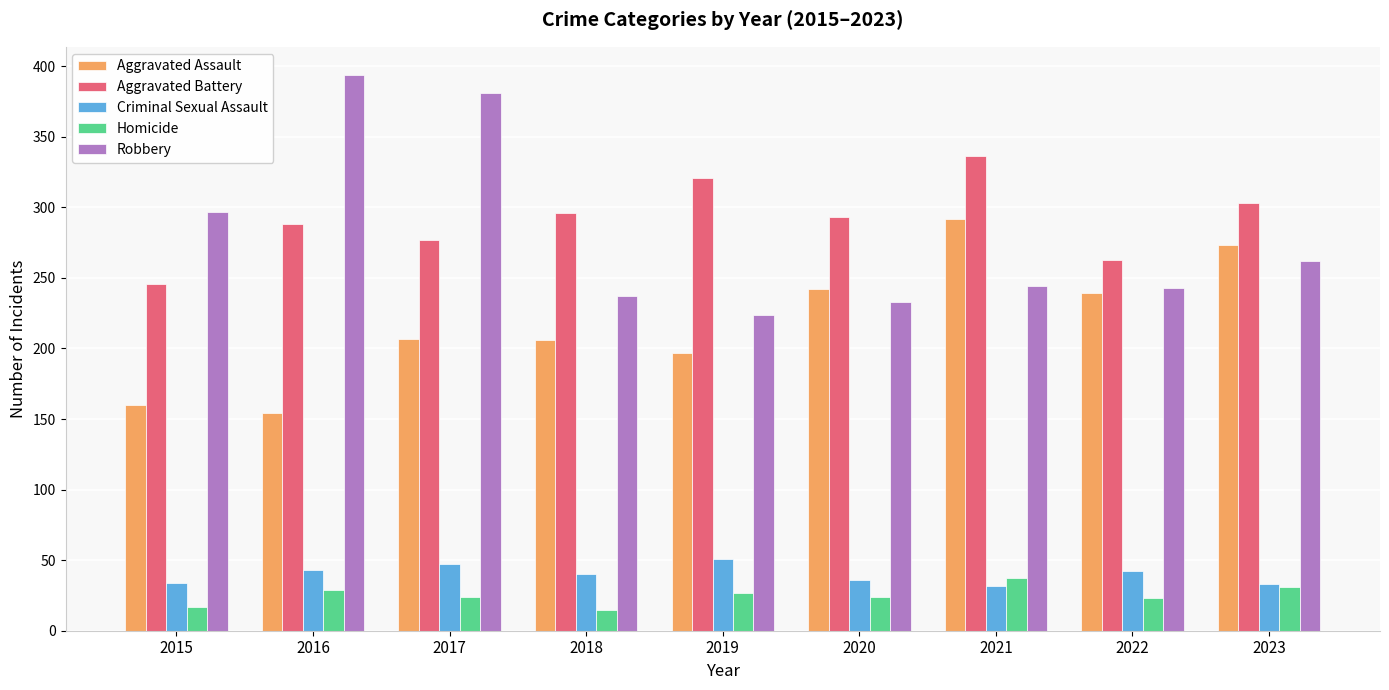

True or false: Homicide has a value of 24 at 2017.

True